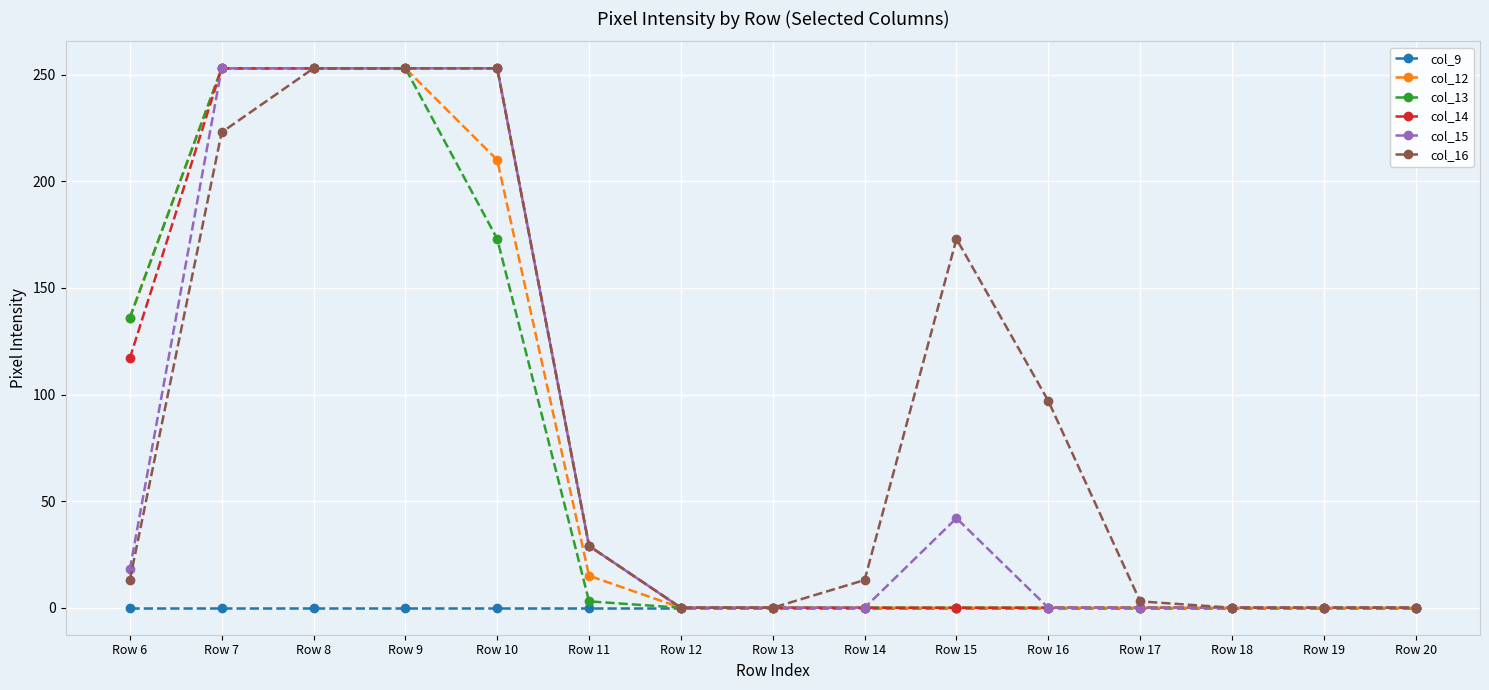

How many lines are shown in the chart?

6